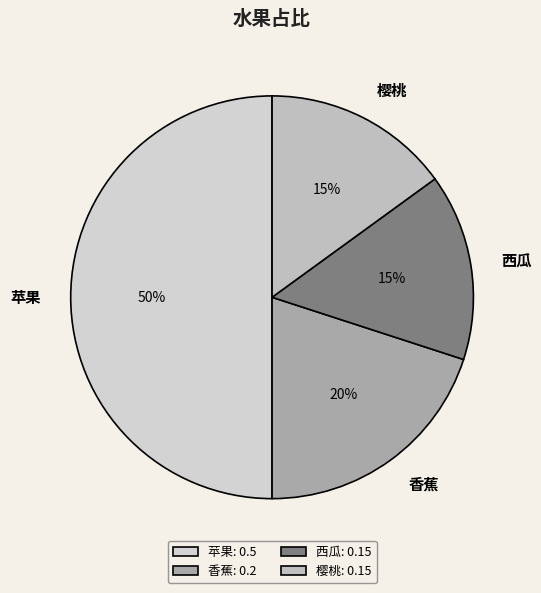

To the nearest percent, what portion does 香蕉 represent?

20%